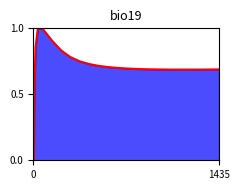

What is the maximum value shown in the chart?

1.0